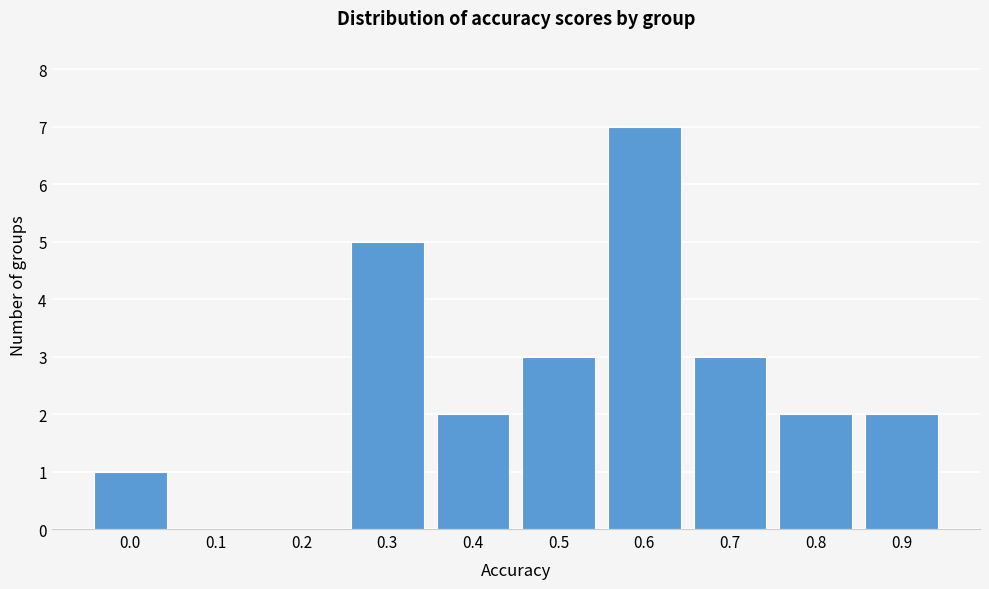

Reading left to right, what are all the values shown in this chart?

0.0=1	0.1=0	0.2=0	0.3=5	0.4=2	0.5=3	0.6=7	0.7=3	0.8=2	0.9=2